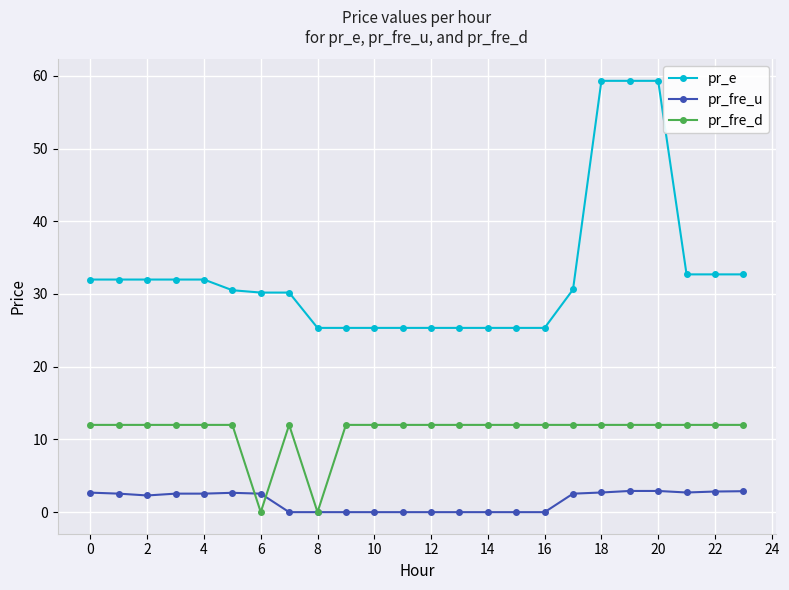

What is the value of the pr_fre_u point at the 1st from the left?

2.7